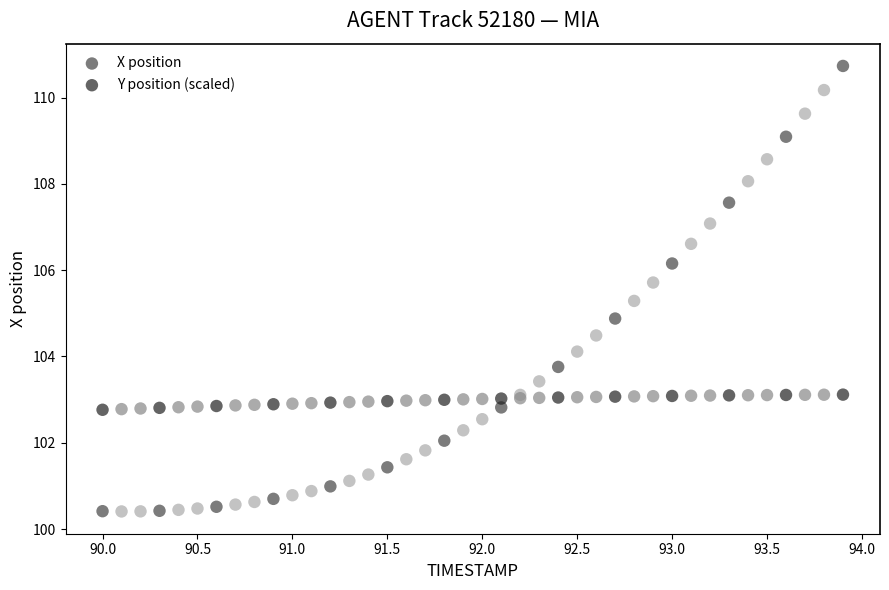

What are all the series names shown in the legend?

X position, Y position (scaled)